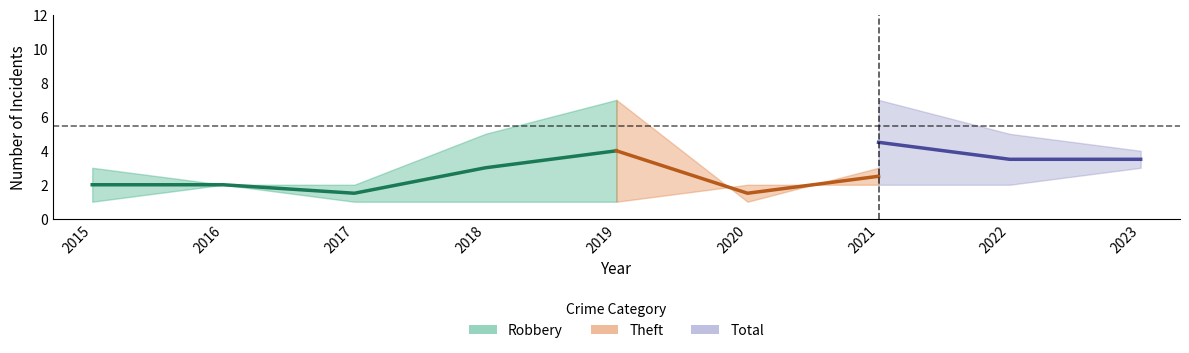

Is it true that Total equals 2 at 2020?

False